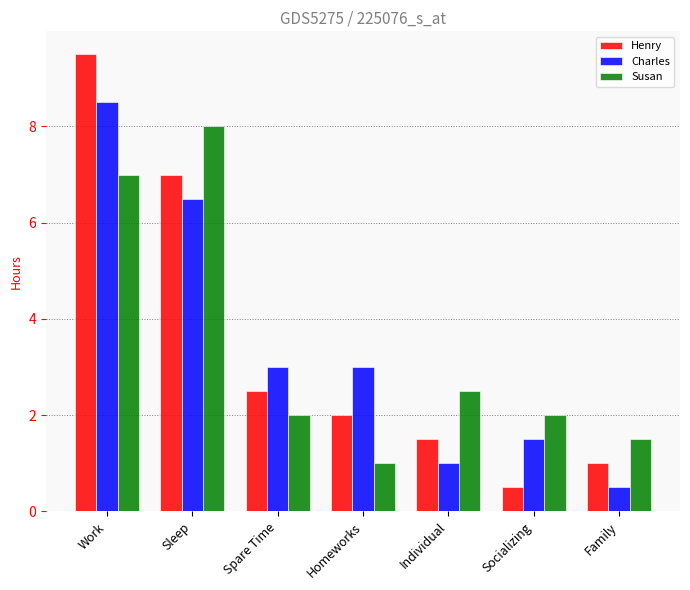

At which label is Susan closest to 4?

Individual